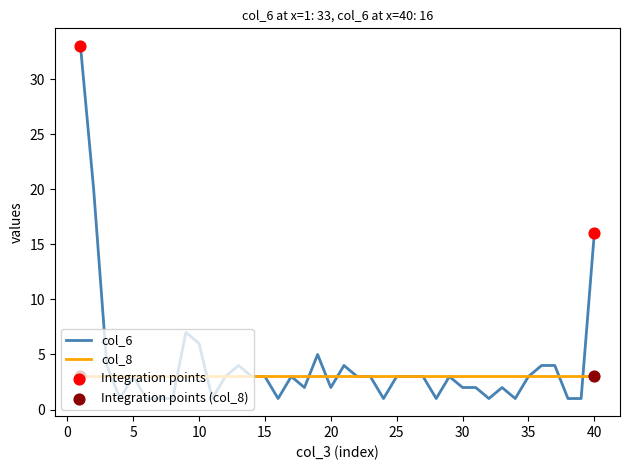

Which series has the largest range (max minus min)?

col_6